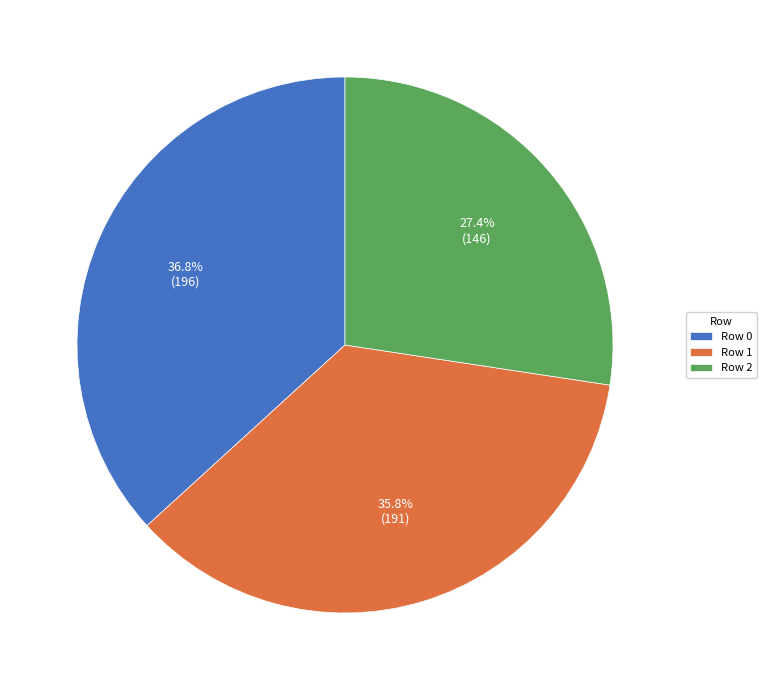

Approximately how many times larger is the value at Row 2 compared to Row 0?

0.7